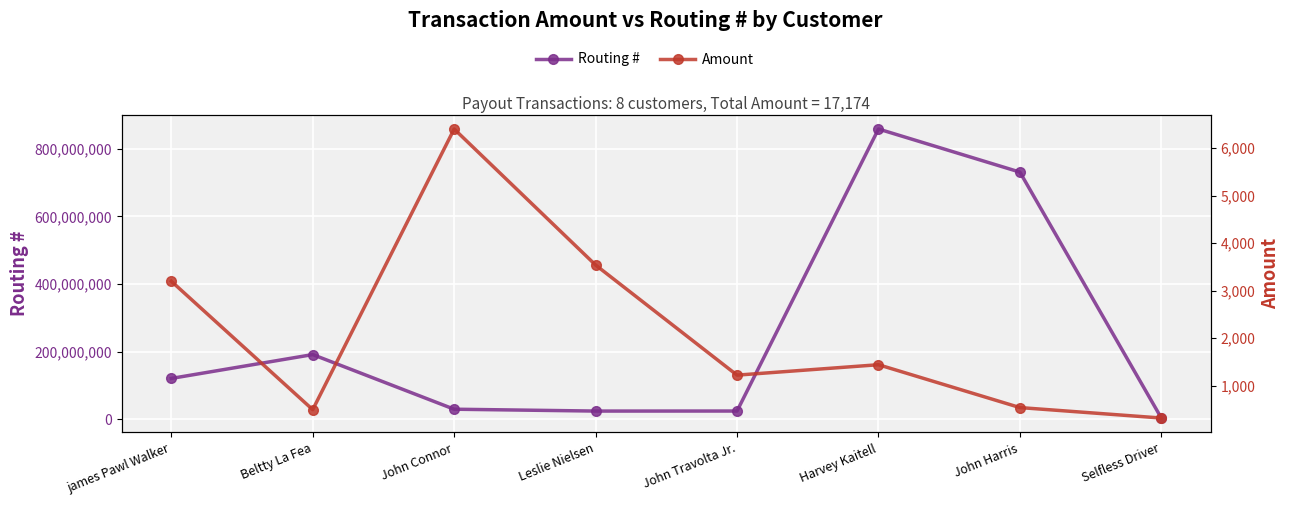

What are all the series names shown in the legend?

Routing #, Amount